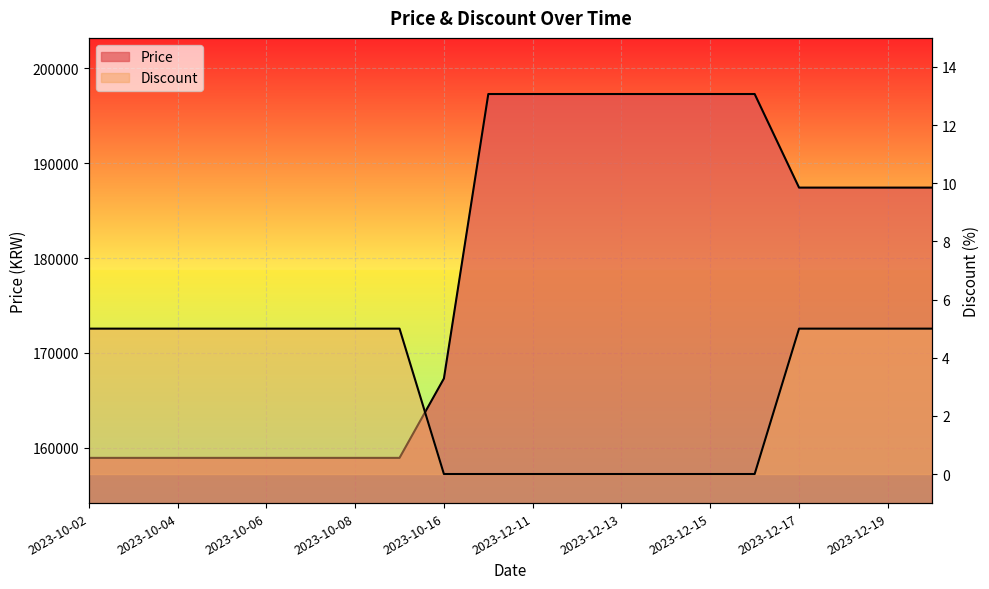

At which category does the chart reach its peak across all series?

2023-12-10